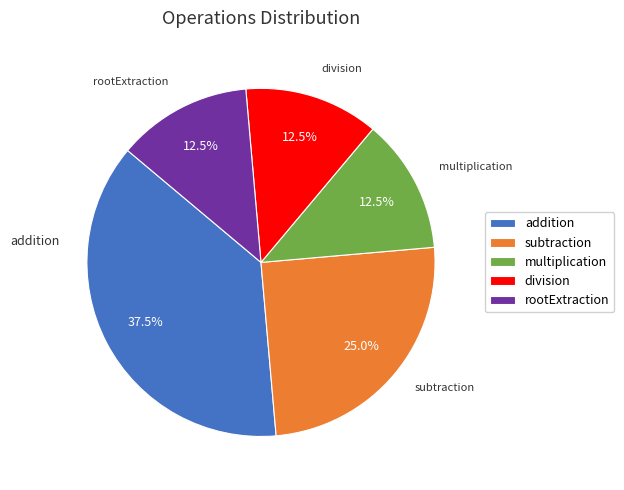

Does division account for over 50% of the chart?

No